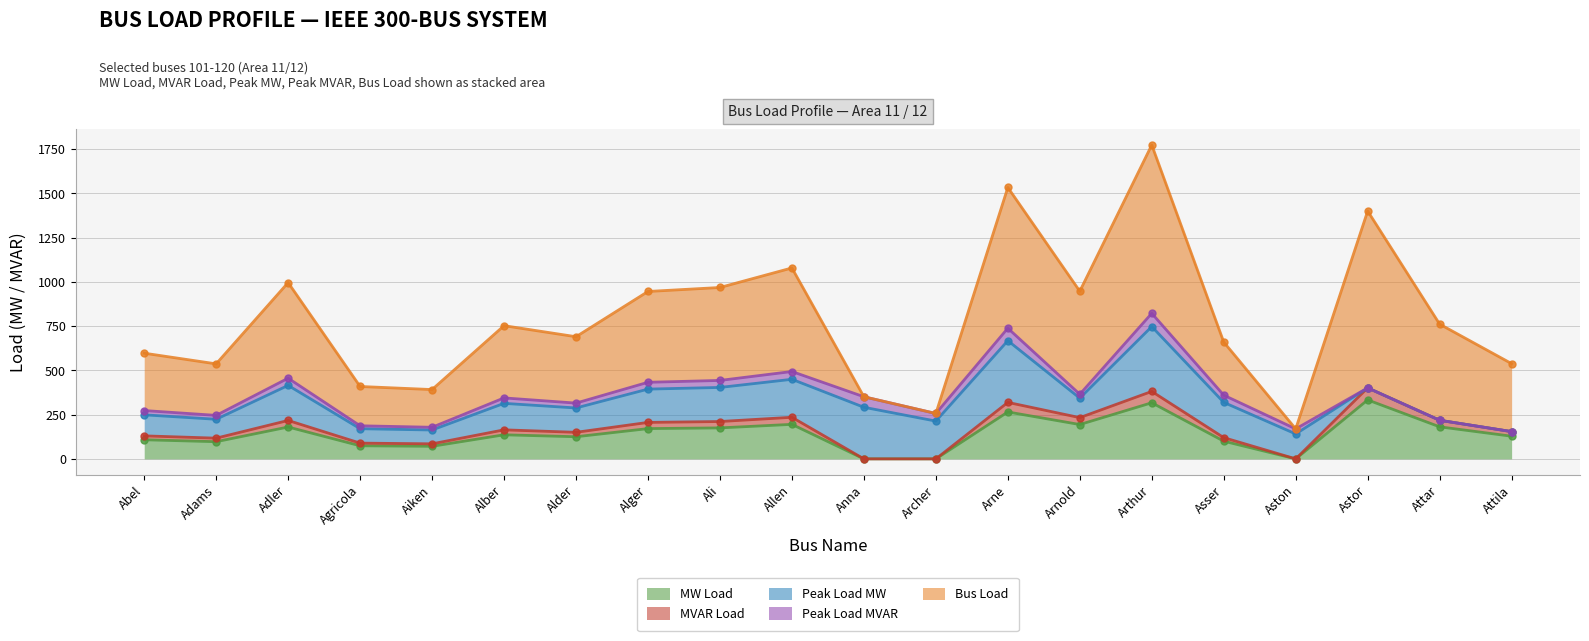

Reading left to right, extract all data points from this chart.

MW Load: 108.0	97.0	180.0	74.0	71.0	136.0	125.0	171.0	175.0	195.0	0.0	0.0	265.0	194.0	317.0	100.0	0.0	333.0	181.0	128.0
MVAR Load: 22.0	20.0	37.0	15.0	14.0	28.0	25.0	35.0	36.0	40.0	0.0	0.0	54.0	39.0	64.0	20.0	0.0	68.0	37.0	26.0
Peak Load MW: 118.8	106.7	198.0	81.4	78.1	149.6	137.5	188.1	192.5	214.5	291.5	213.4	348.7	110.0	366.3	199.1	140.8	0.0	0.0	0.0
Peak Load MVAR: 24.2	22.0	40.7	16.5	15.4	30.8	27.5	38.5	39.6	44.0	59.4	42.9	70.4	22.0	74.8	40.7	28.6	0.0	0.0	0.0
Bus Load: 324.0	291.0	540.0	222.0	213.0	408.0	375.0	513.0	525.0	585.0	0.0	0.0	795.0	582.0	951.0	300.0	0.0	999.0	543.0	384.0